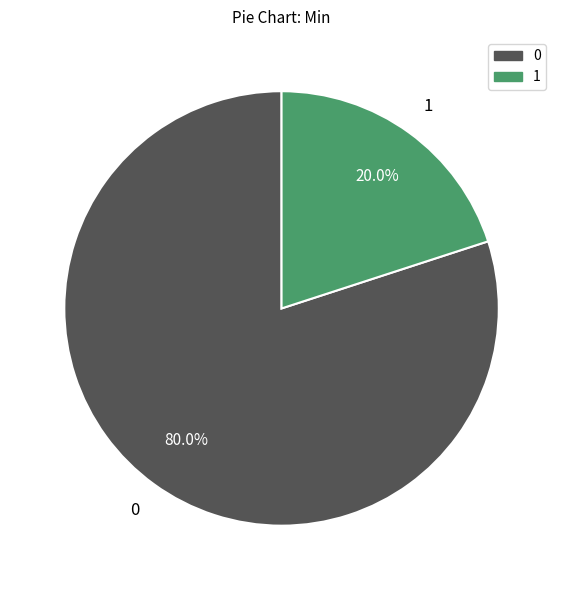

Count the number of slices in the pie.

2